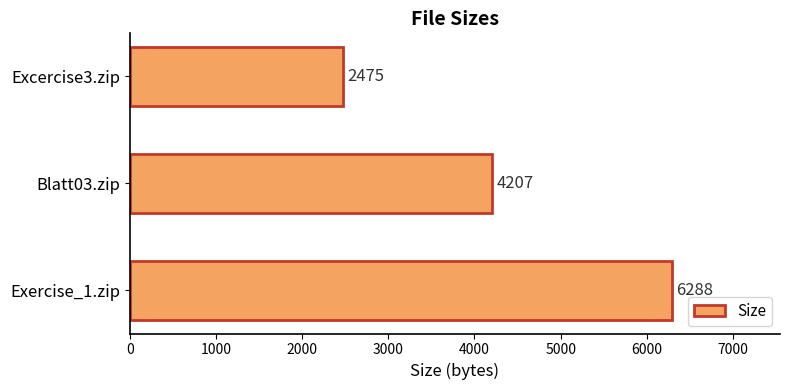

Count the values in the range 2475 to 6288.

3